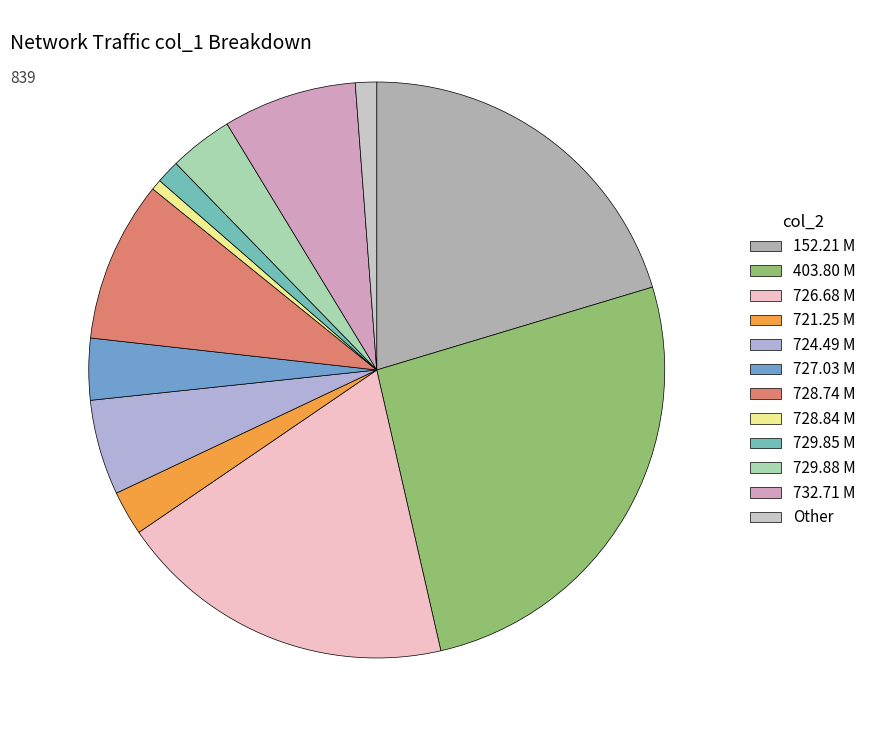

Does 403.80 M account for over 50% of the chart?

No